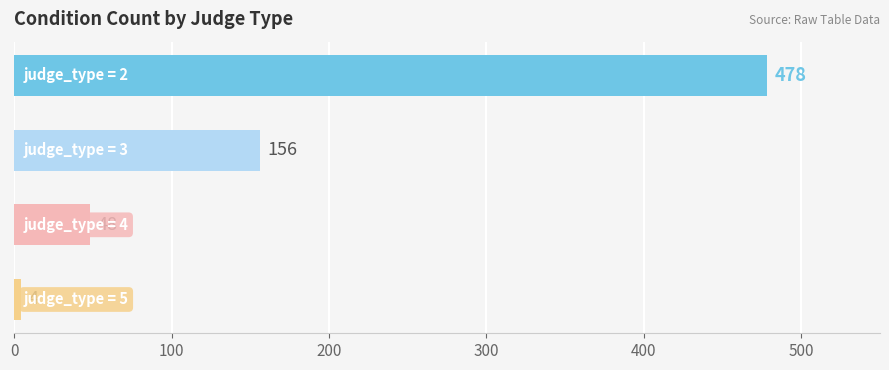

How many bars are there in total?

4